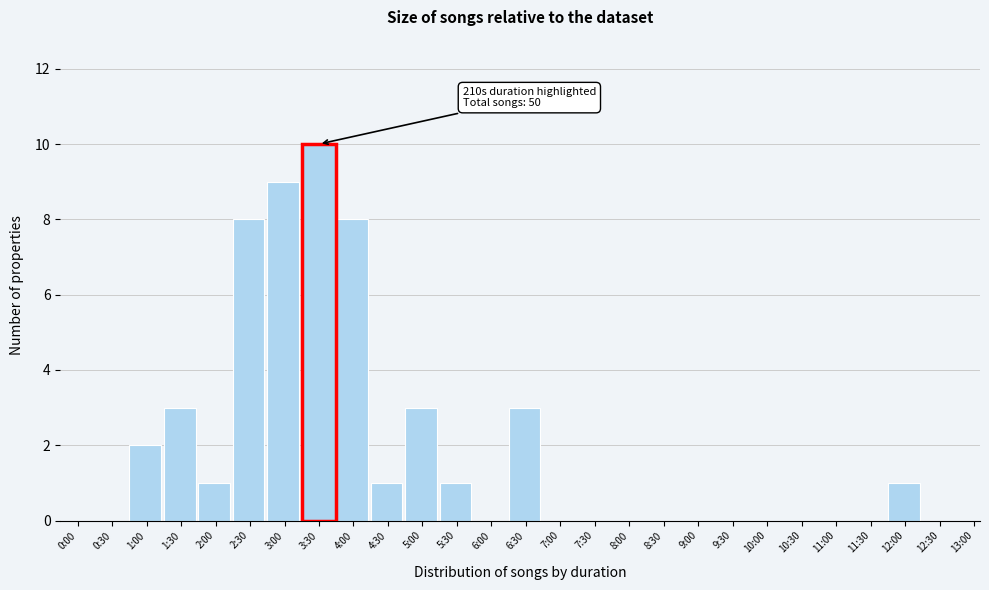

Reading left to right, list all the values displayed in this chart.

0:00=0	0:30=0	1:00=2	1:30=3	2:00=1	2:30=8	3:00=9	4:00=8	4:30=1	5:00=3	5:30=1	6:00=0	6:30=3	7:00=0	7:30=0	8:00=0	8:30=0	9:00=0	9:30=0	10:00=0	10:30=0	11:00=0	11:30=0	12:00=1	12:30=0	13:00=0